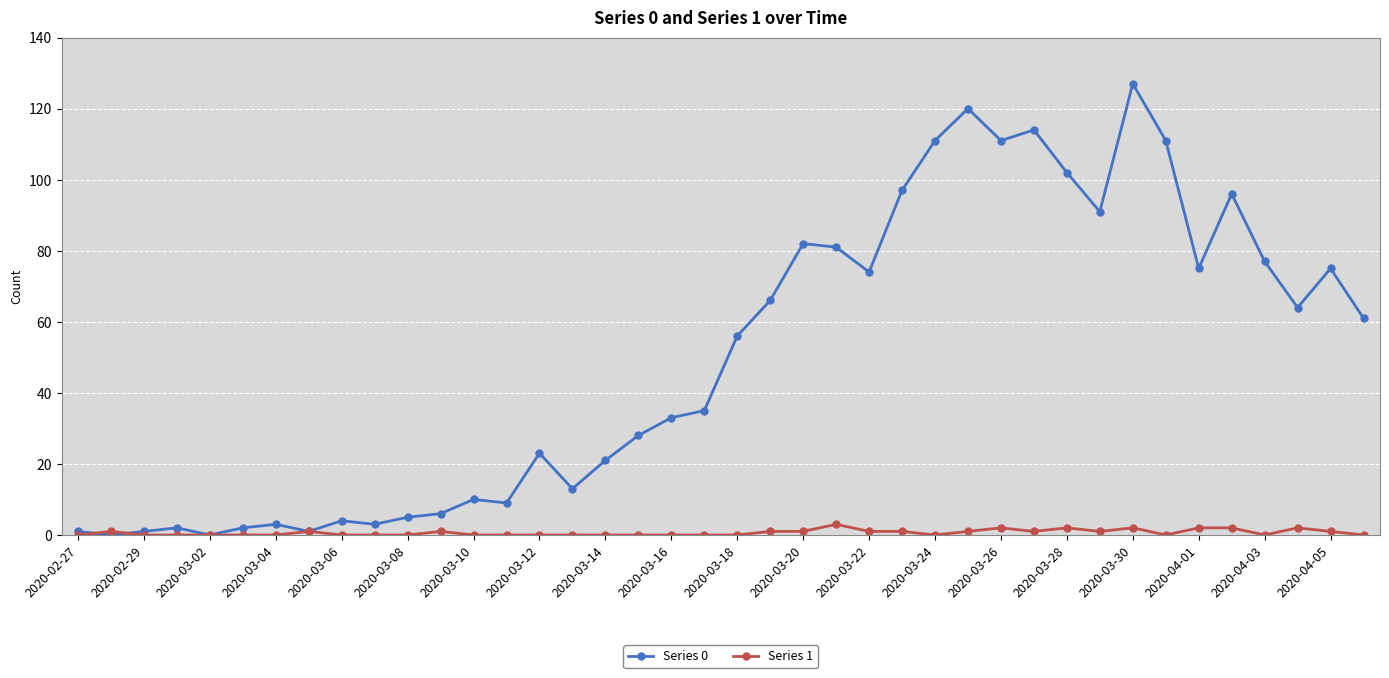

True or false: Series 0 has more than 2 interior local peaks.

True